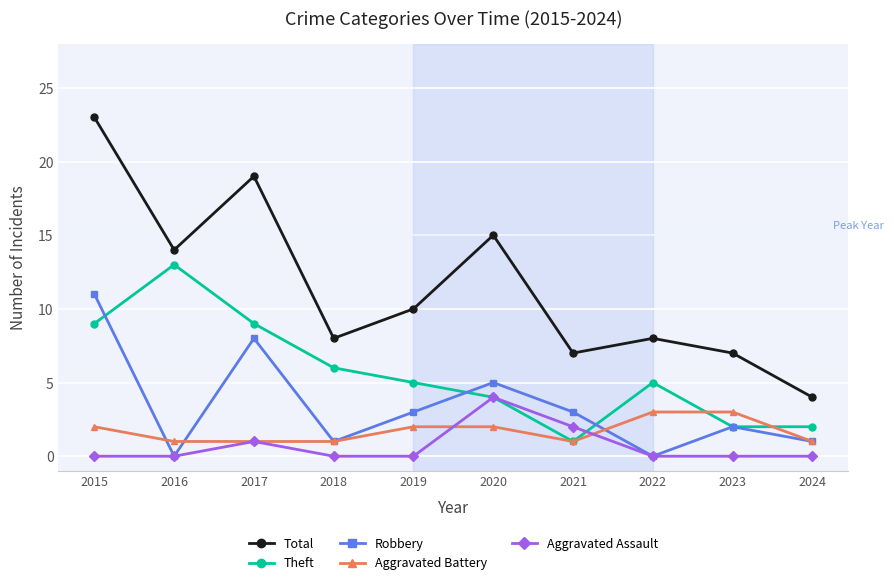

The Robbery series shows 1 at 2019. True or false?

False